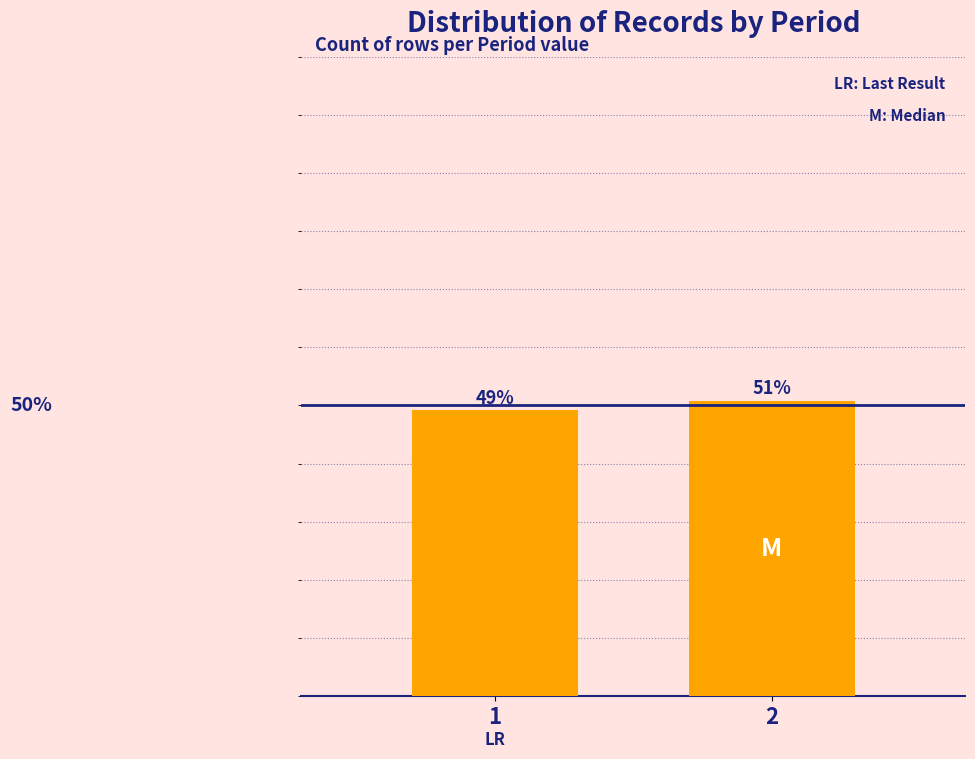

List the labels in order of value, smallest first.

1, 2